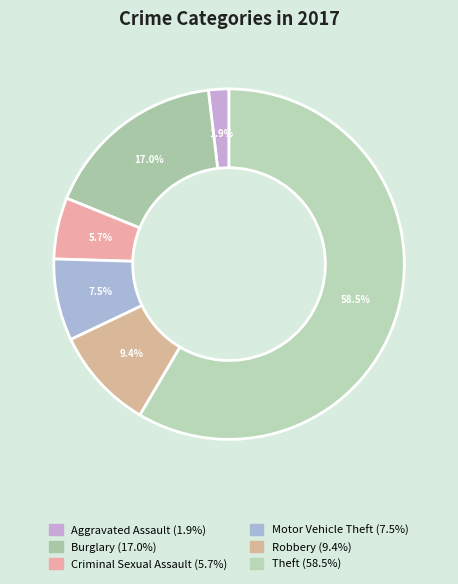

How many segments does this pie chart have?

6